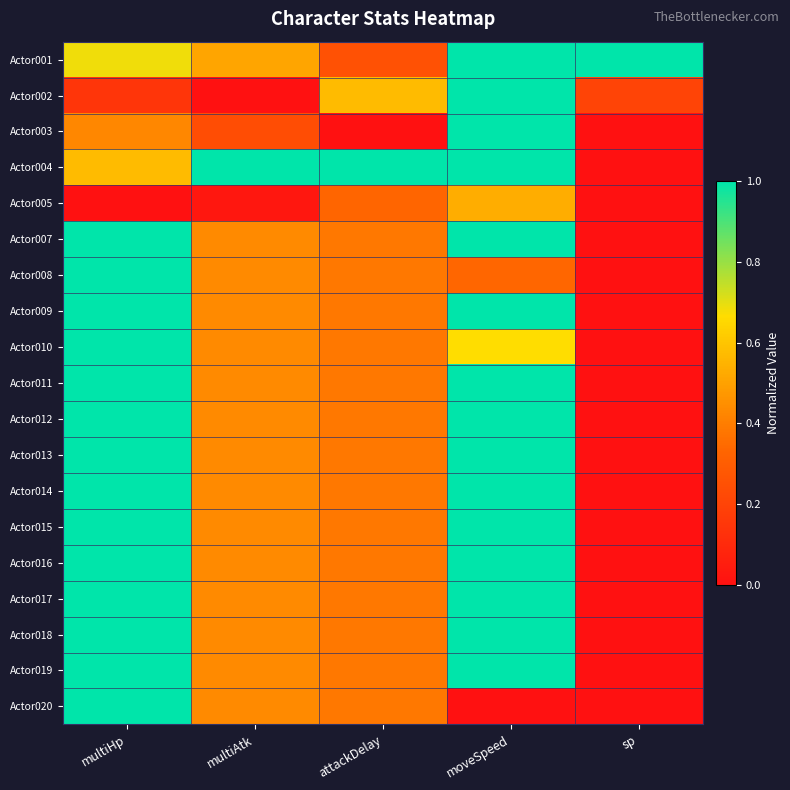

Which has a higher value, attackDelay or multiAtk?

multiAtk